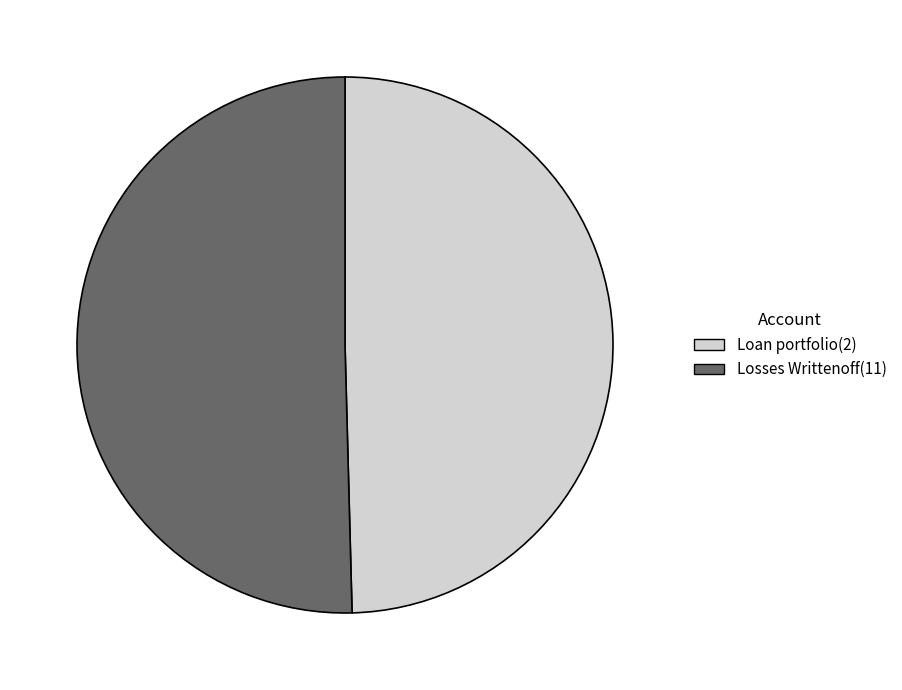

The Loan portfolio(2) slice represents 50% of the pie. True or false?

True